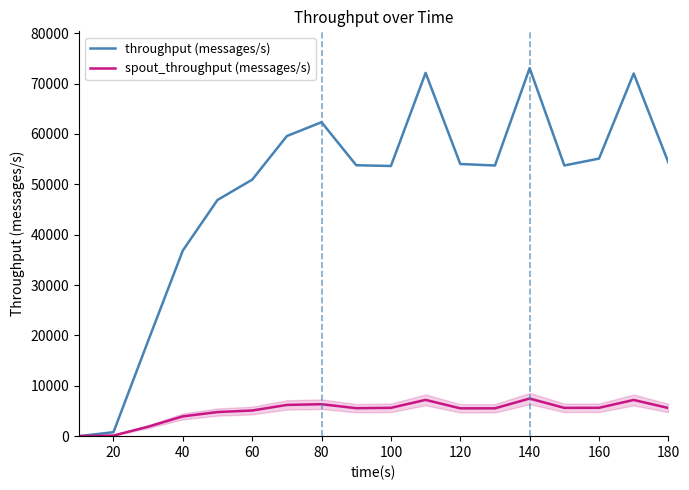

What is the greatest value displayed?

73073